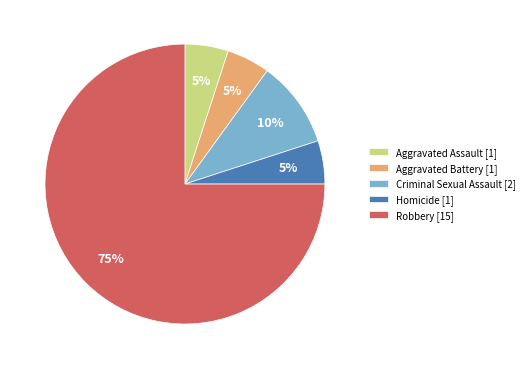

Is it true that Homicide is 14% of the pie?

False